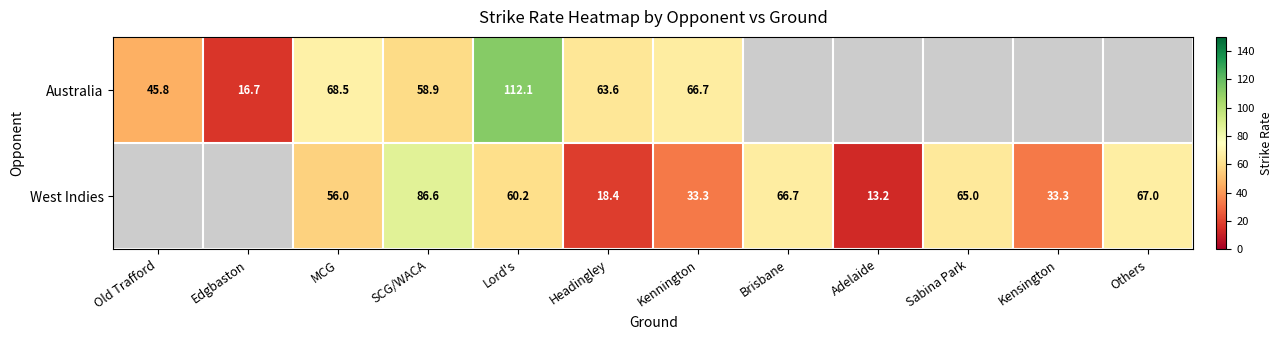

Is it true that Australia equals 63.6 at Headingley?

True